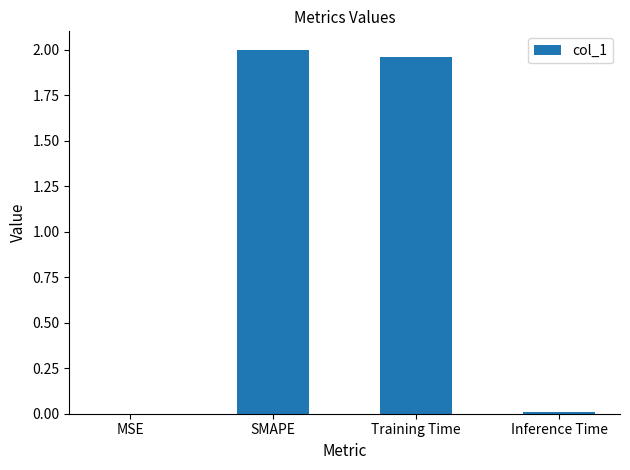

What is the sum of all values?

4.0